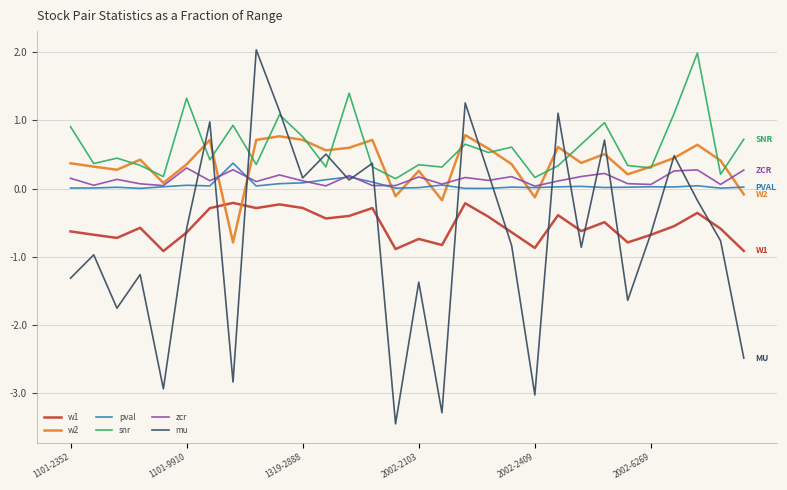

Which series has the widest spread of values?

mu